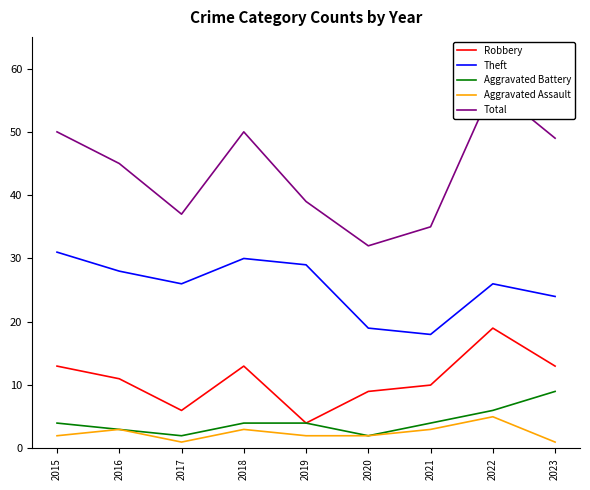

What is the maximum value for Aggravated Battery?

9